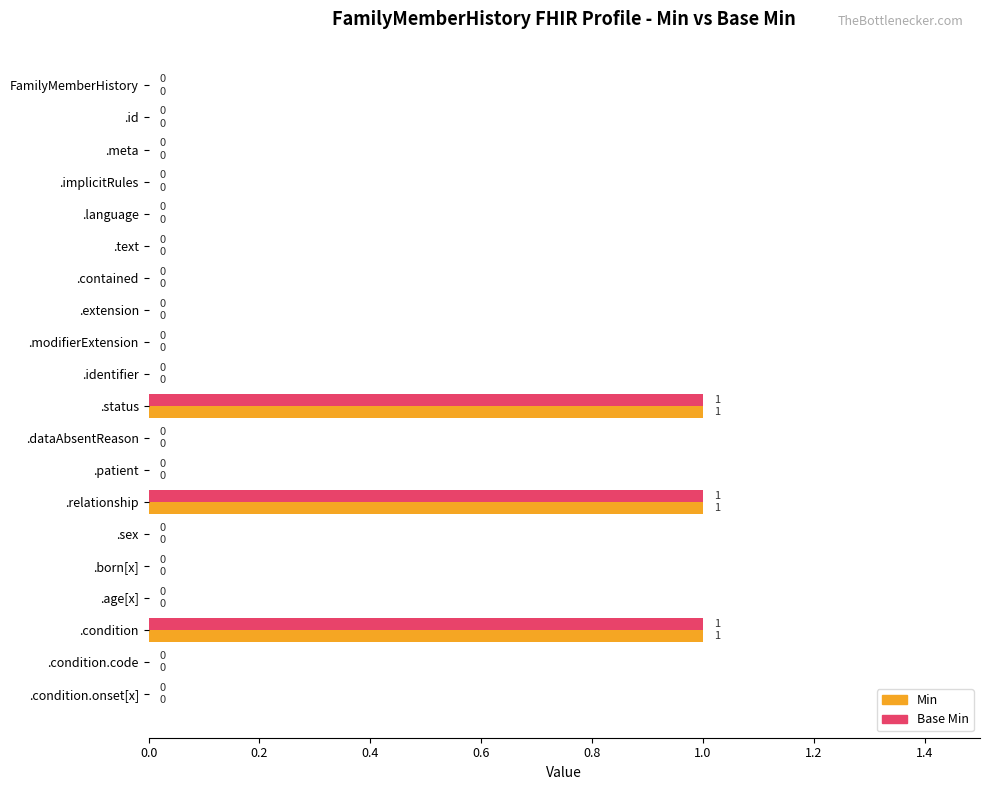

True or false: Min has a value of 1 at .relationship.

True